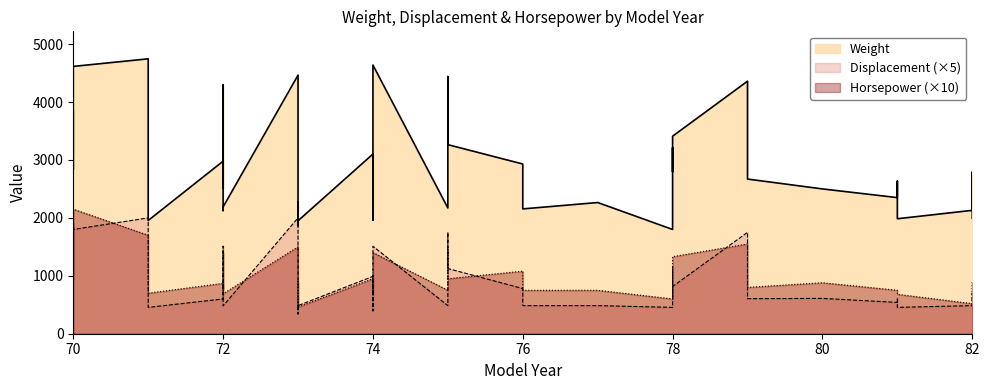

What is the difference between the maximum and minimum values in the Displacement series?

332